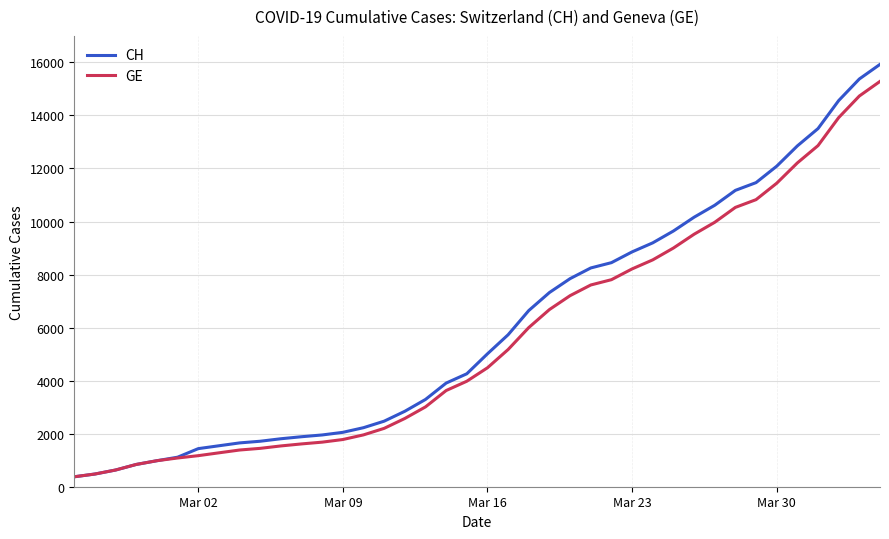

Which series has the largest range (max minus min)?

CH